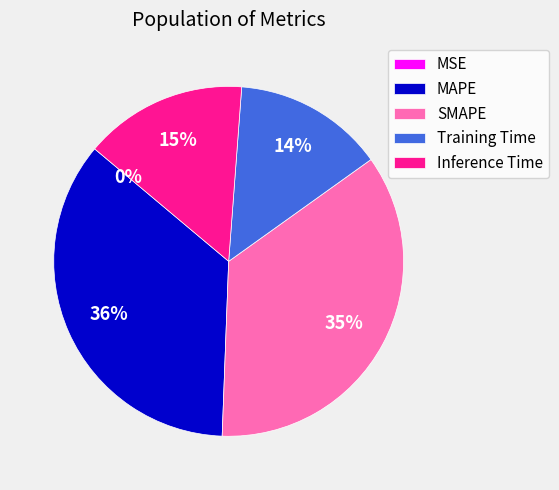

True or false: Training Time accounts for 19% of the total.

False